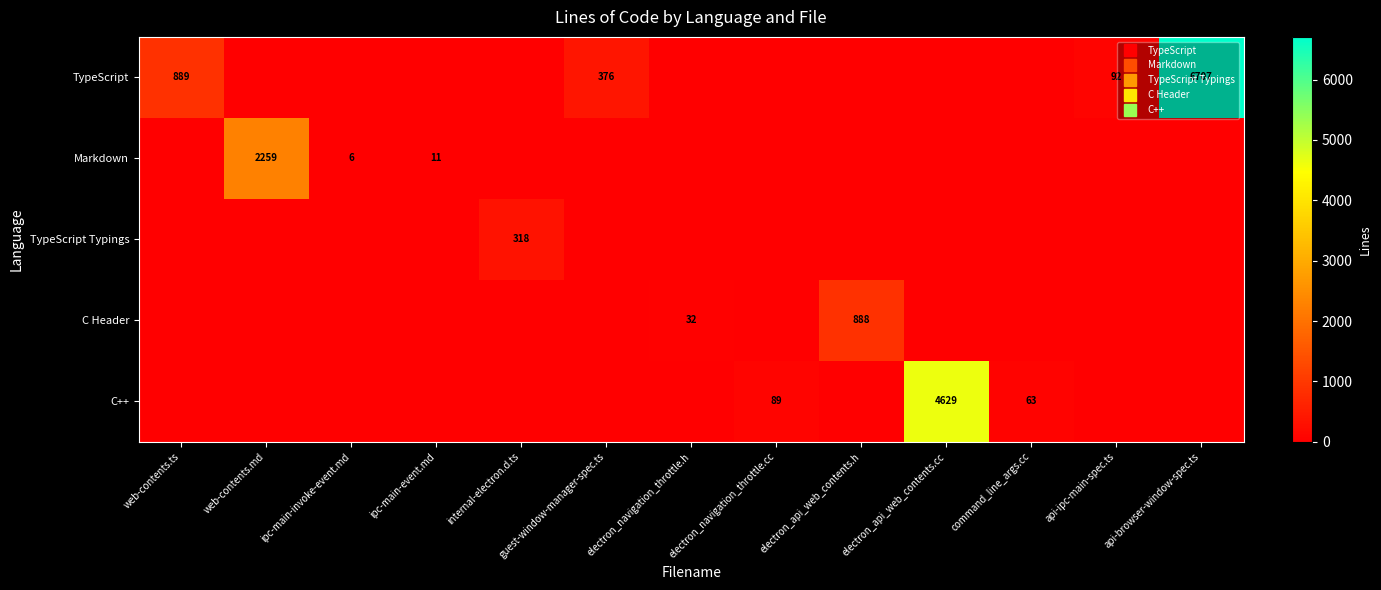

Between web-contents.md and ipc-main-event.md, which is larger?

web-contents.md